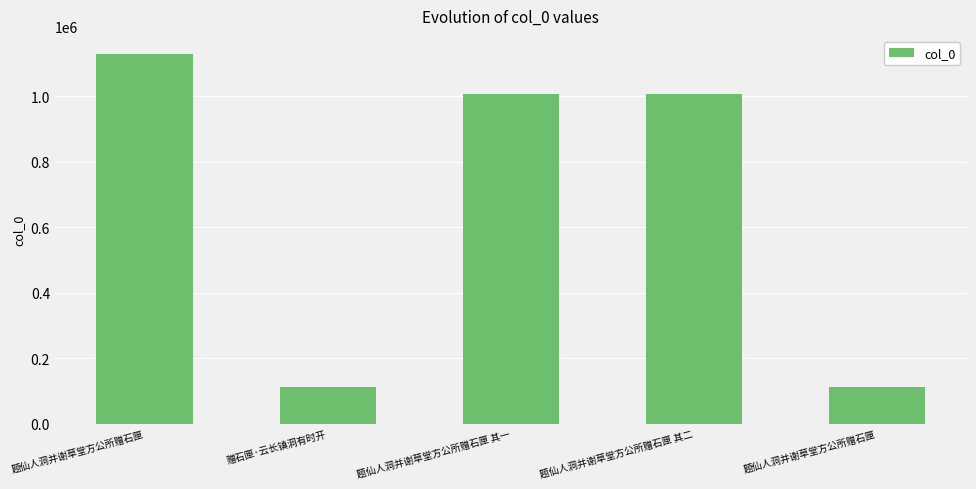

Are the bars grouped side by side (vs. stacked)?

No